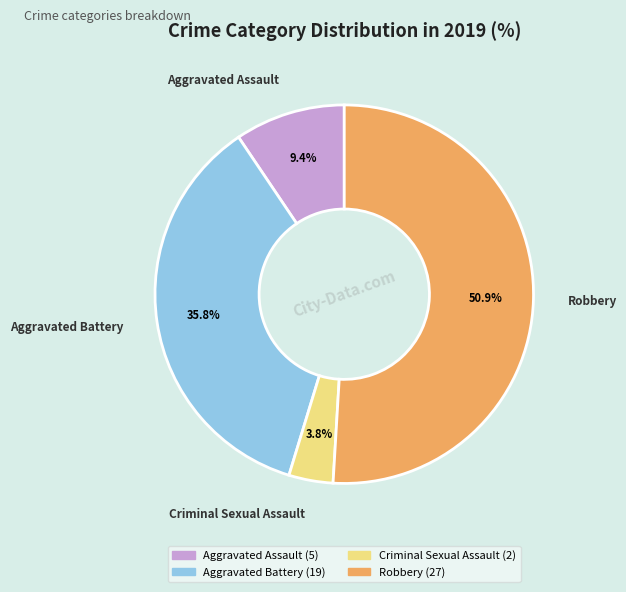

What percentage is the Criminal Sexual Assault slice, to the nearest percent?

4%